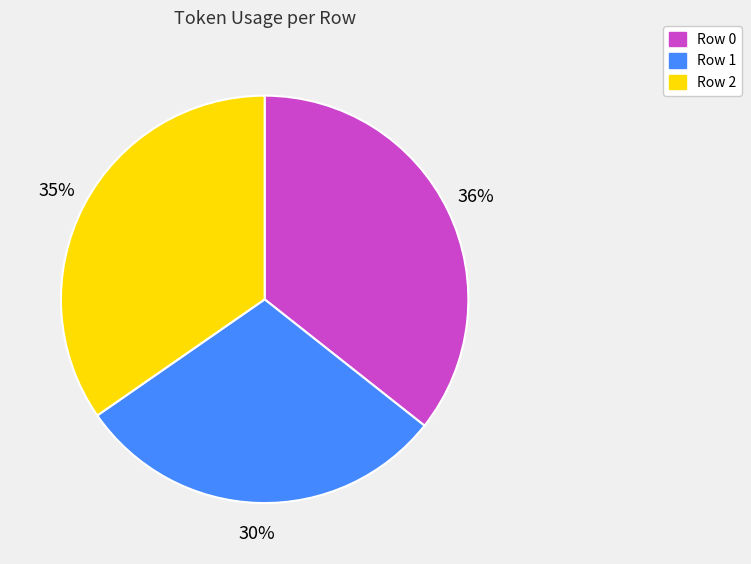

Is Row 0 the majority of the pie?

No